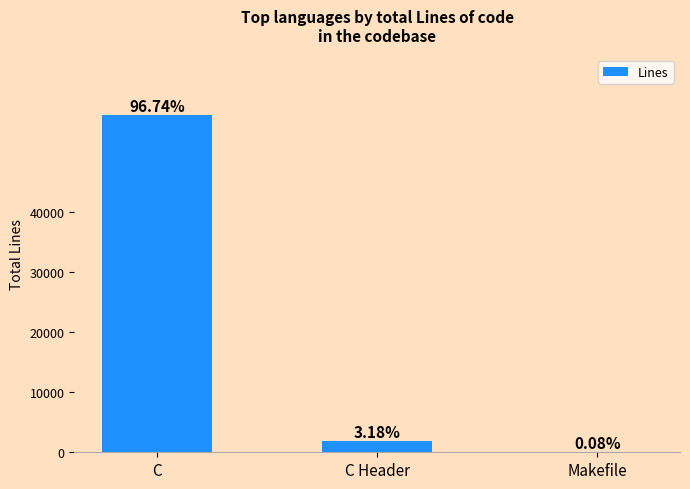

Are the bars grouped side by side (vs. stacked)?

No